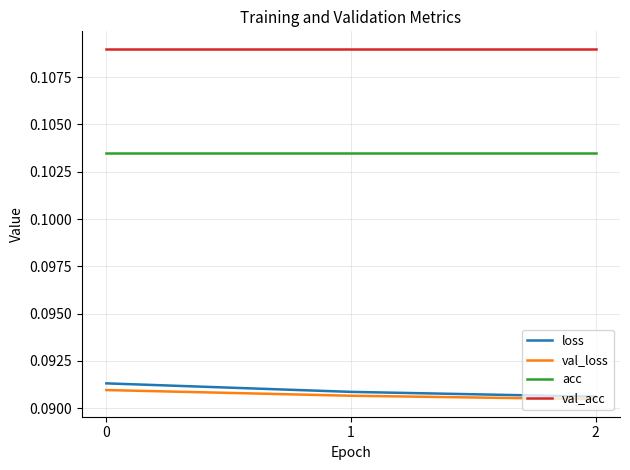

Is it true that val_acc equals 0.2 at 0?

False